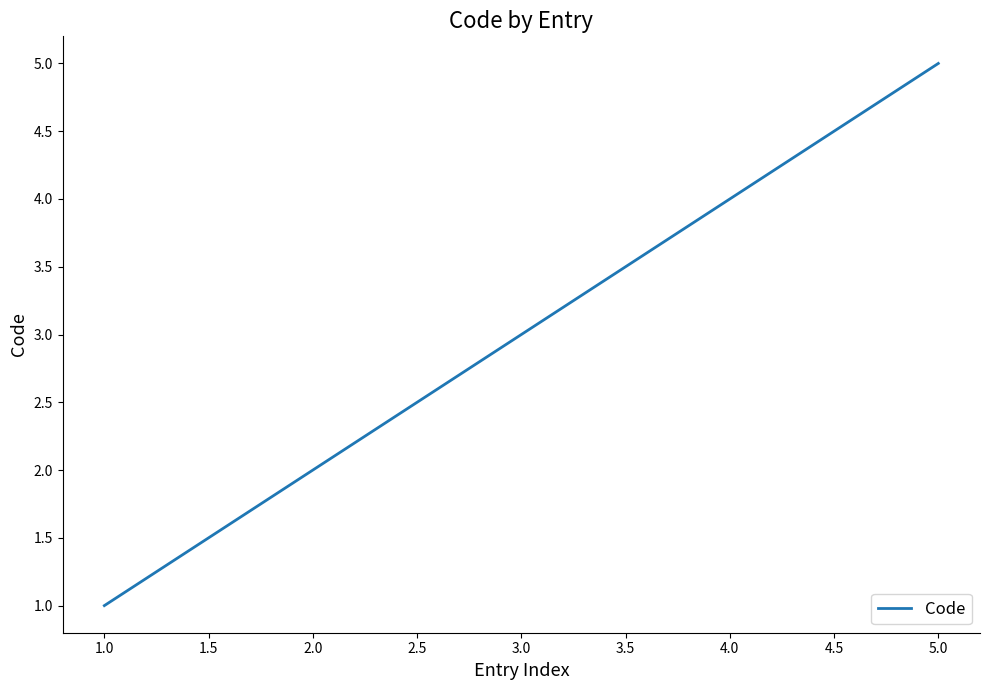

Does the chart have visible grid lines?

No